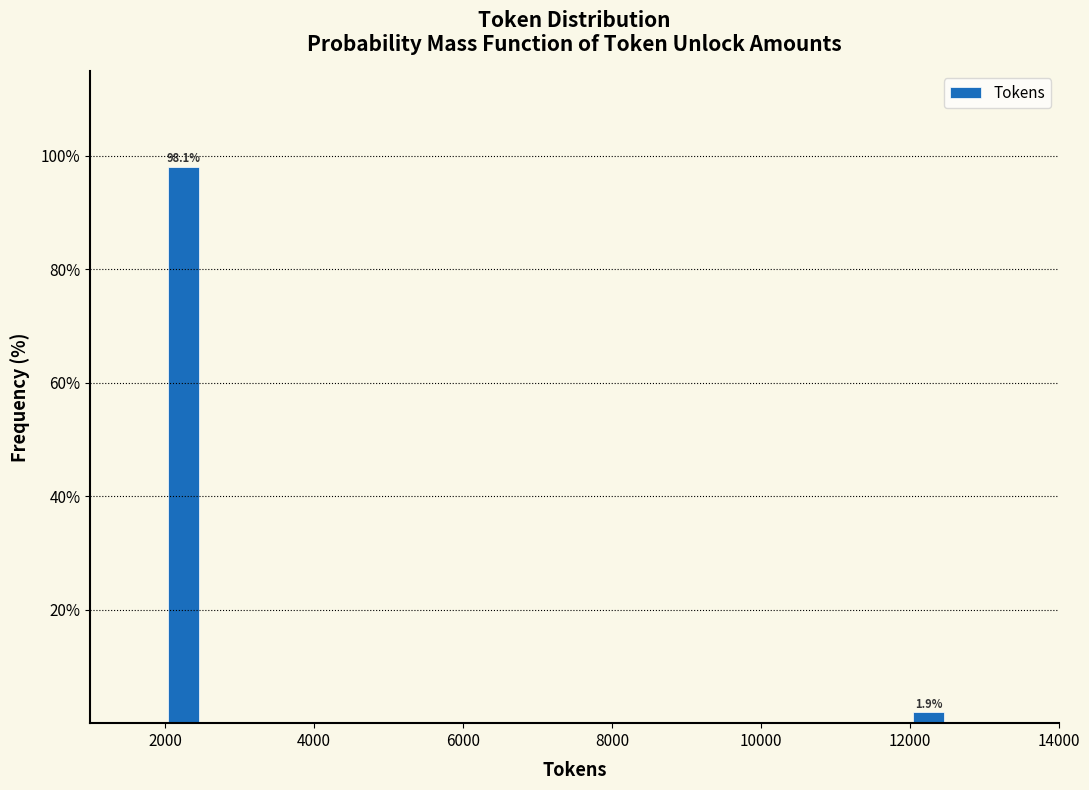

Around what value on the x-axis is the tallest bar? Give the approximate position of its centre, as read against the axis.

2200